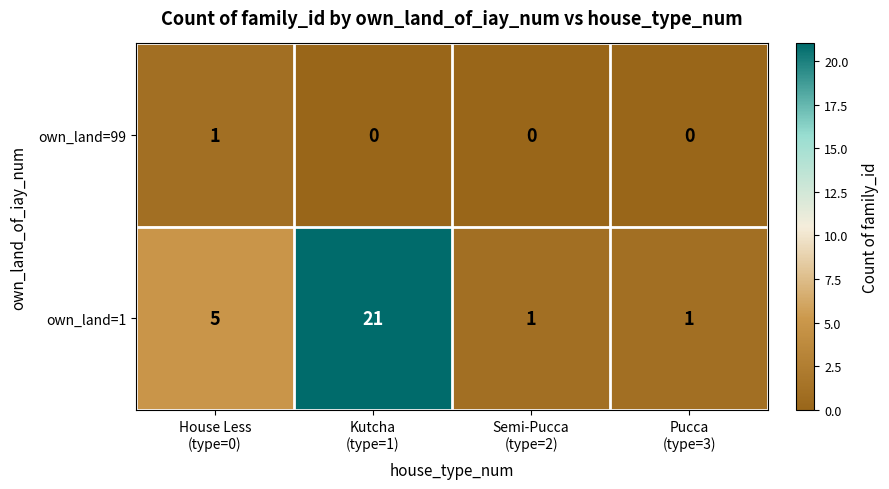

Rank the series at Pucca
(type=3) from lowest to highest value.

own_land=99, own_land=1